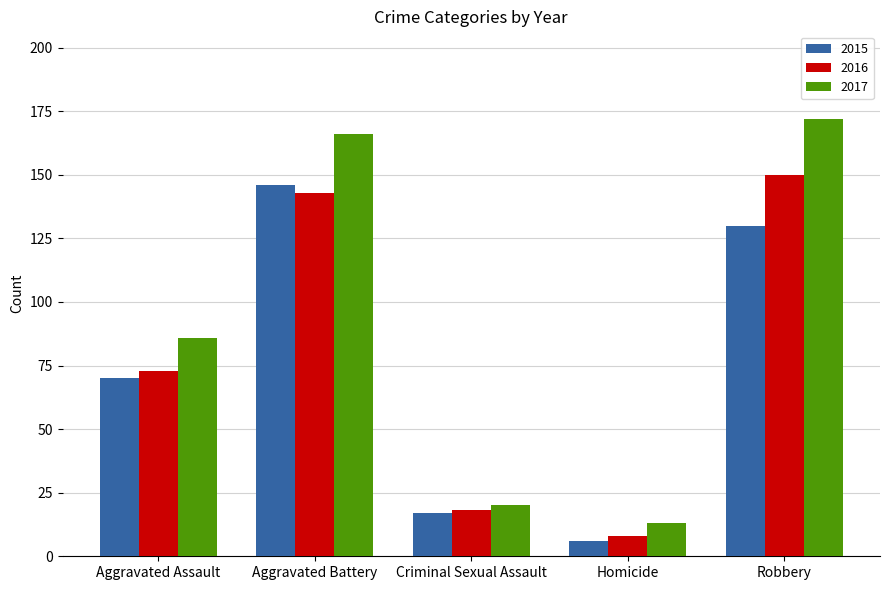

What is the sum of all 2016 values?

392